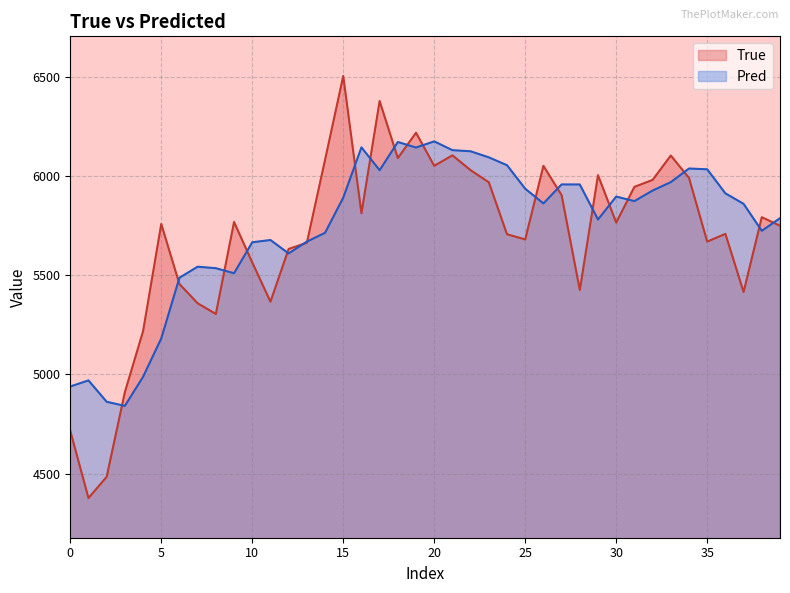

What is the spread (max minus min) of values at 30?

131.1